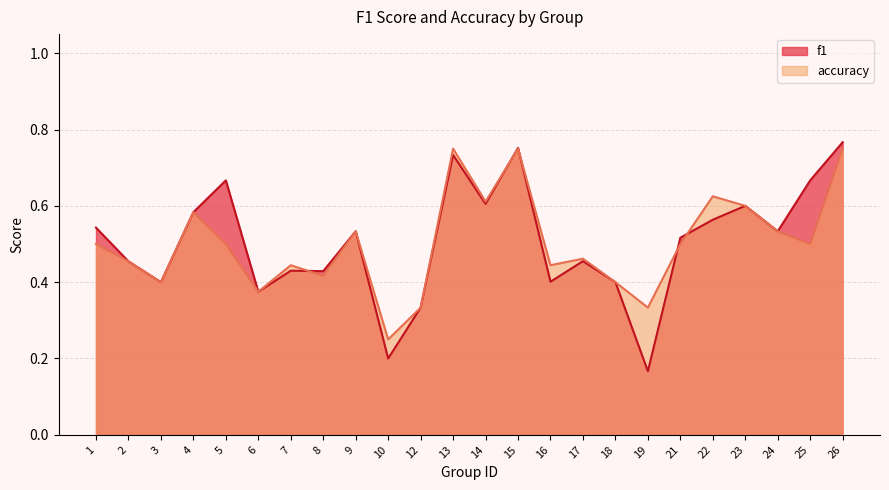

At which category does f1 reach its first local valley?

3